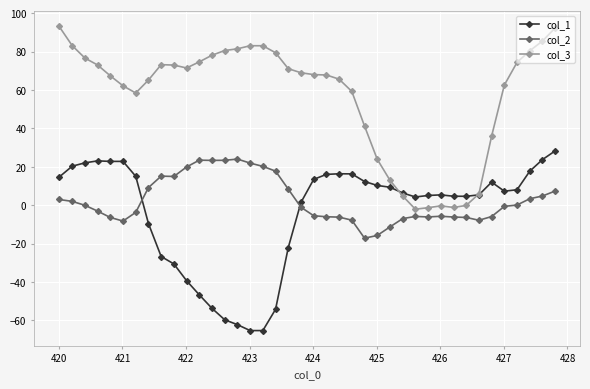

Which series has the largest total across all categories?

col_3